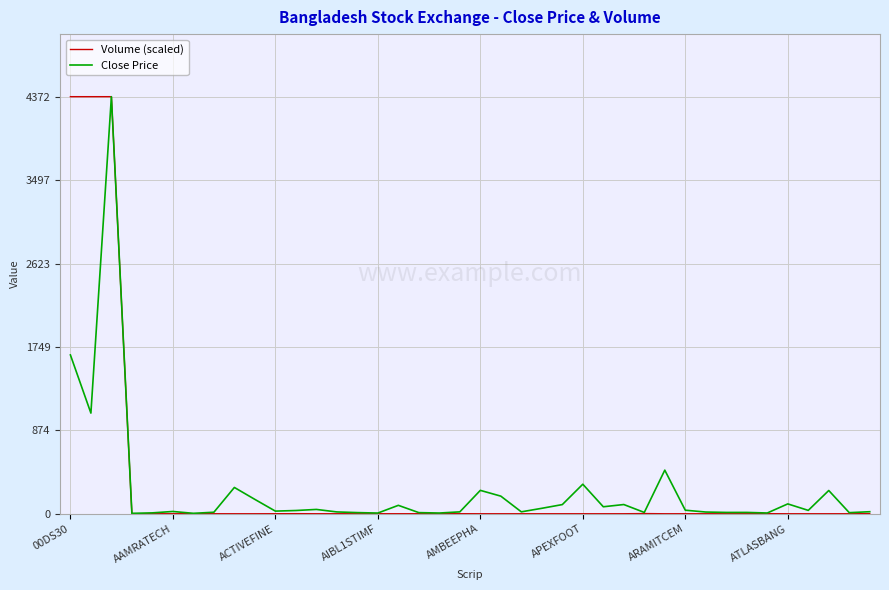

At how many categories does at least one series exceed 2415?

3